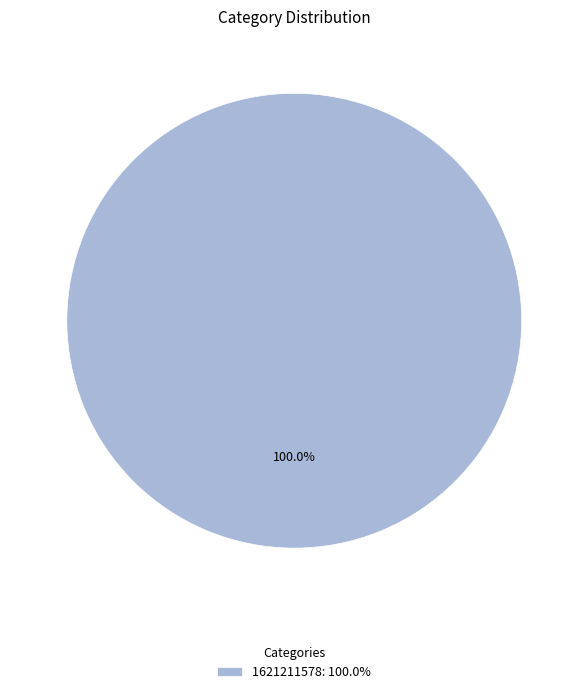

Rank the categories by value from highest to lowest.

1621211578: 100.0%